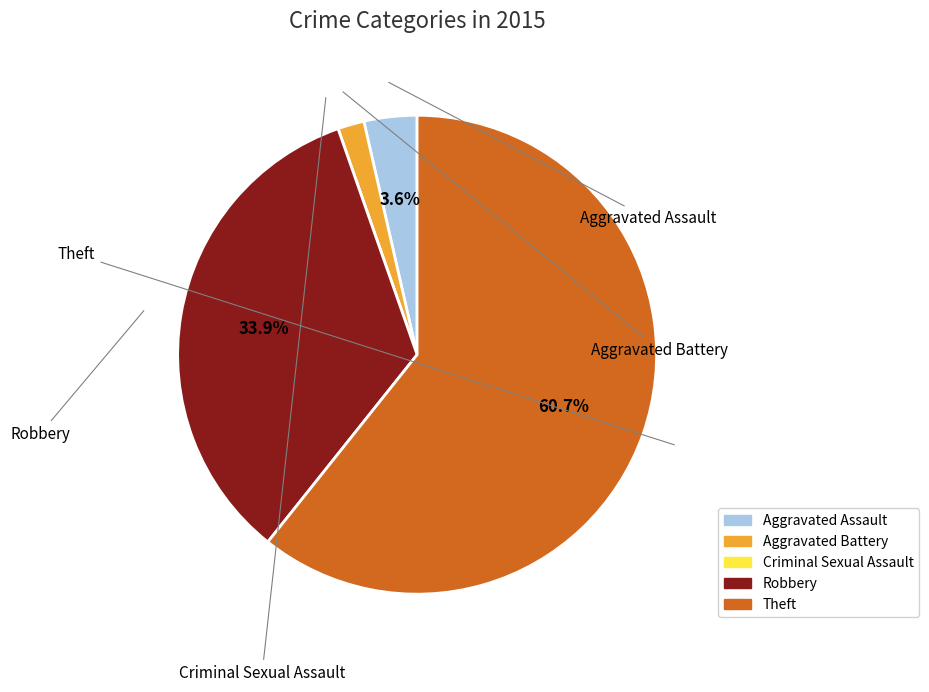

What portion of the pie excludes Aggravated Assault?

96.4%